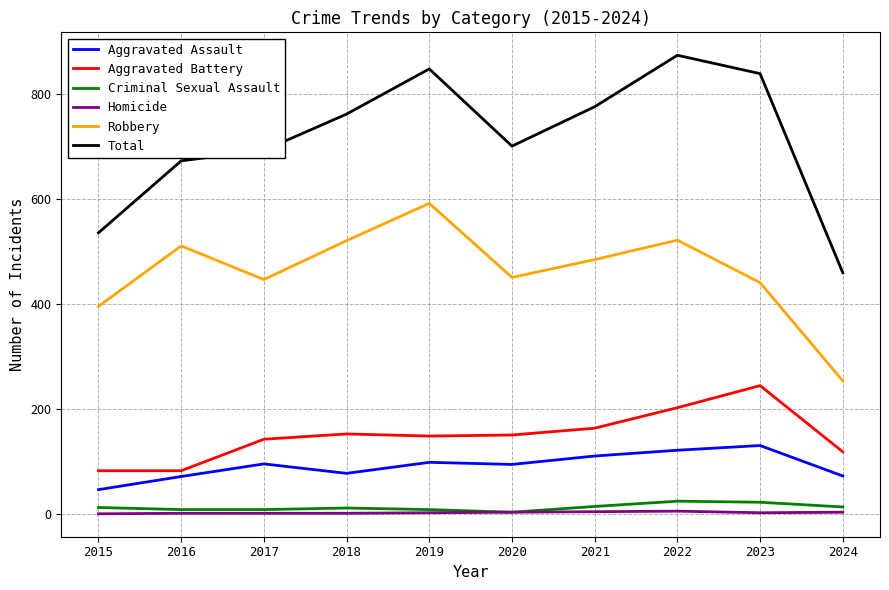

True or false: Total and Aggravated Battery intersect in this chart.

False